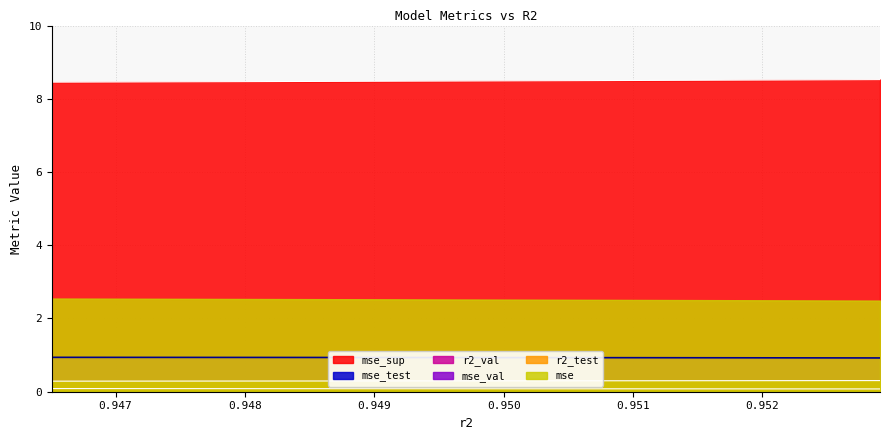

Which series has the largest total across all categories?

mse_sup